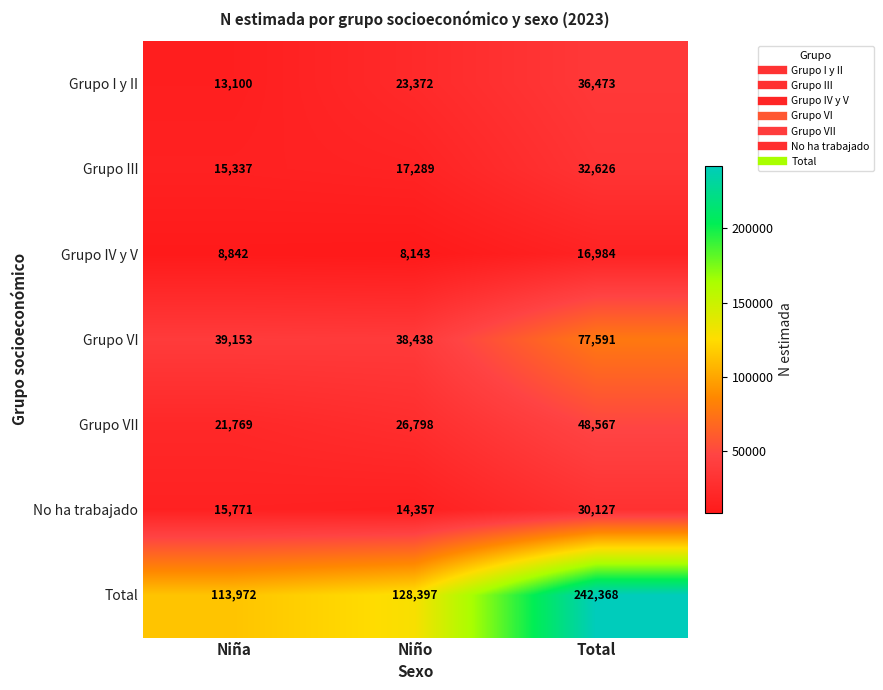

What is the difference between the Total values at Niño and Niña?

14425